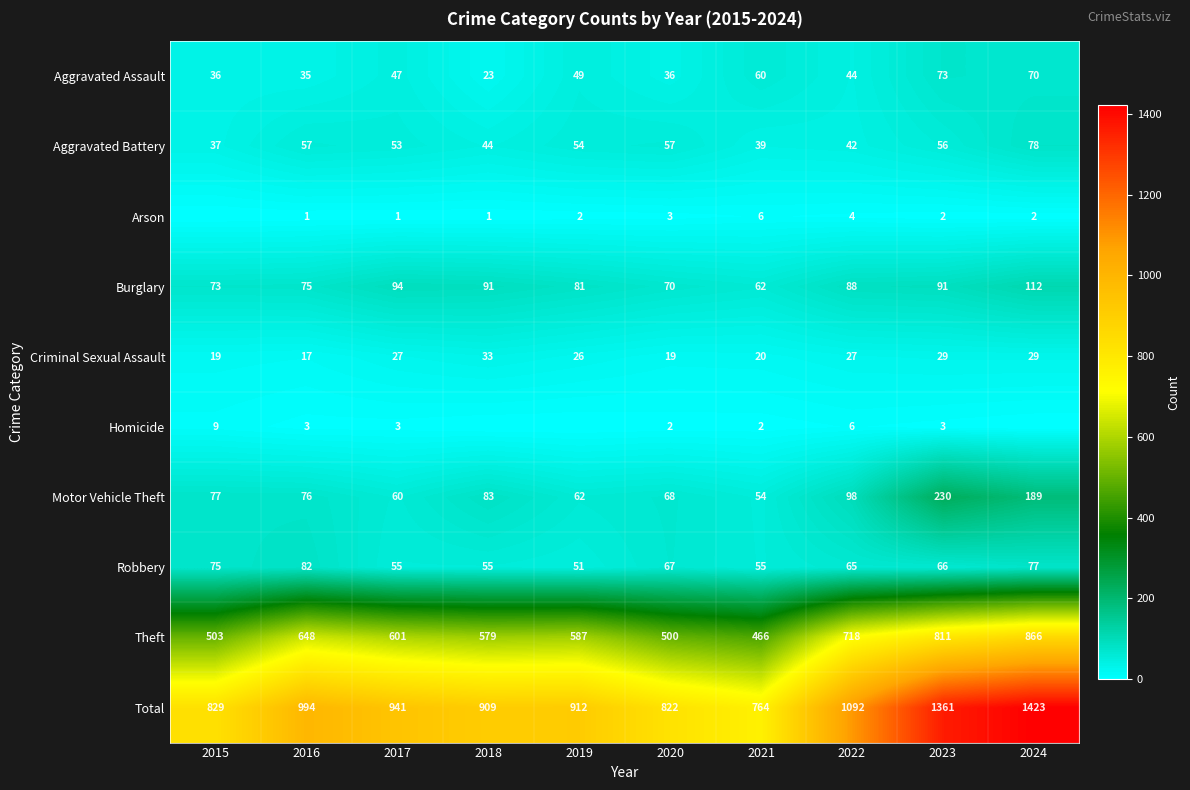

Rank the categories by Theft value from highest to lowest.

2024, 2023, 2022, 2016, 2017, 2019, 2018, 2015, 2020, 2021